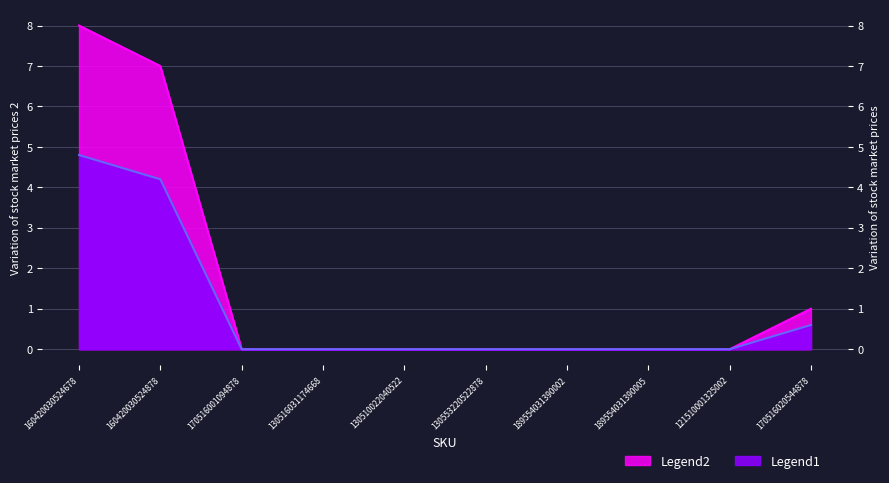

True or false: Legend1 has more than 1 points higher than both neighbors.

False